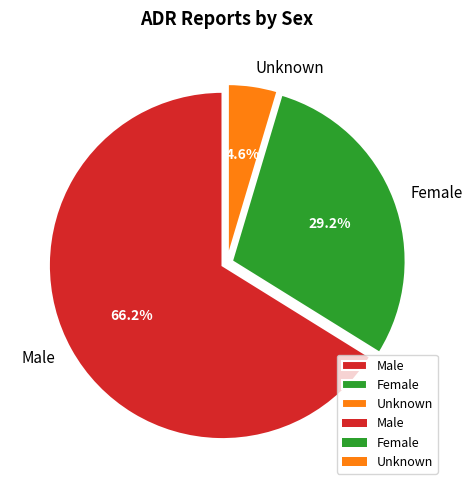

Is there any slice that represents more than half of the pie?

Yes